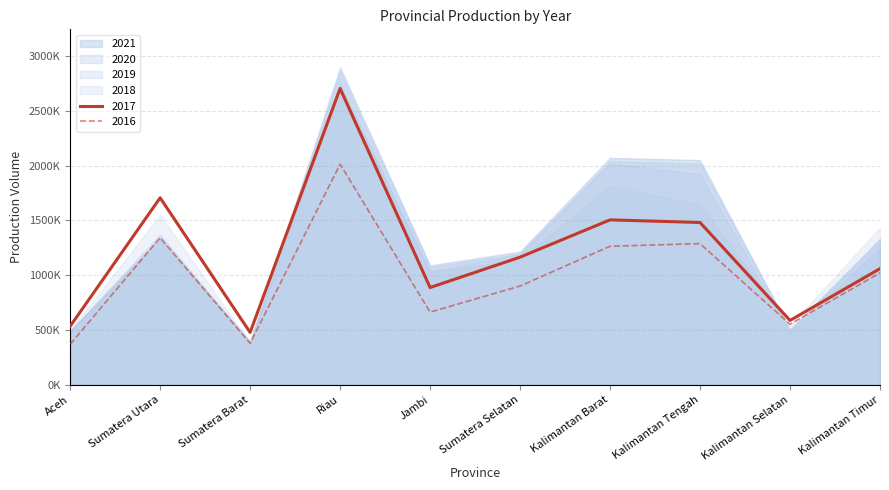

At which category is the sum across all series the highest?

Riau